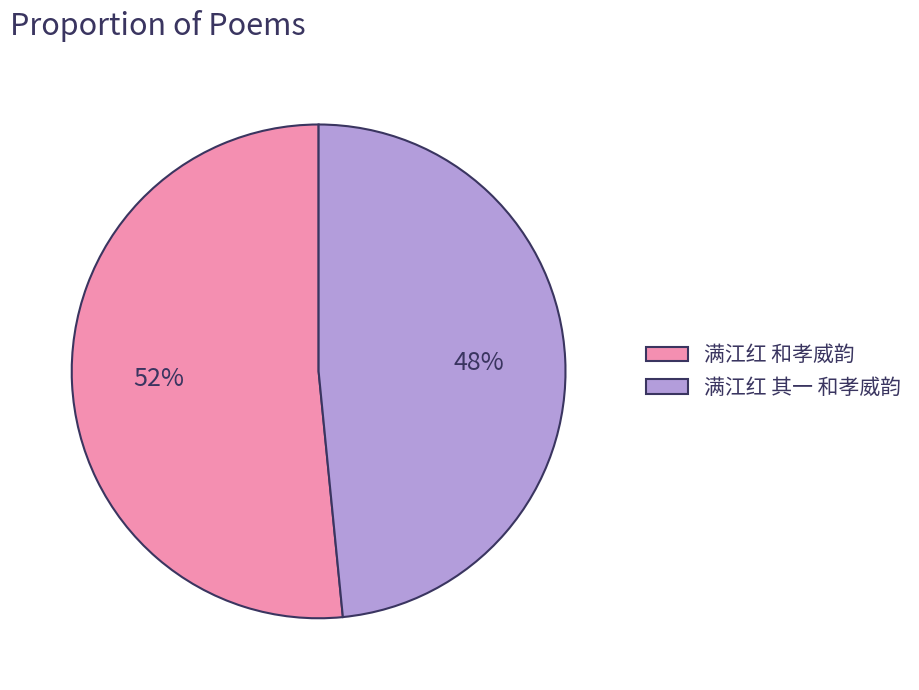

Combined, do 满江红 其一 和孝威韵 and 满江红 和孝威韵 account for over 50%?

Yes